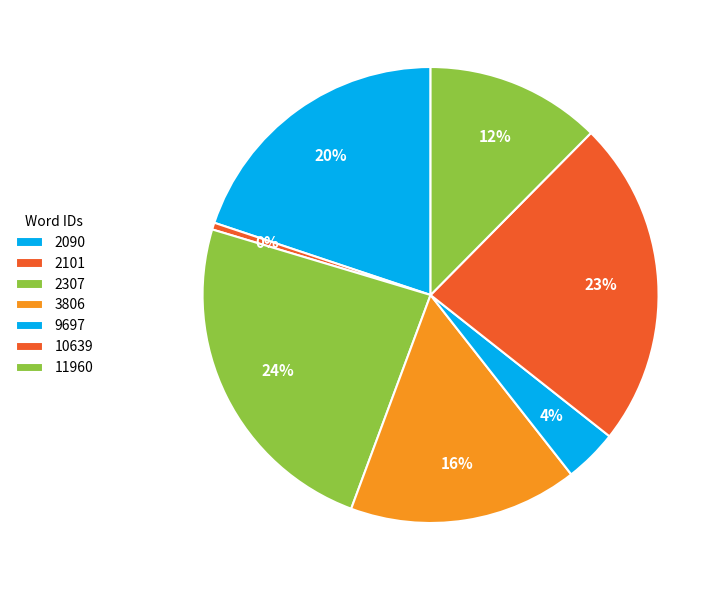

How many segments does this pie chart have?

7